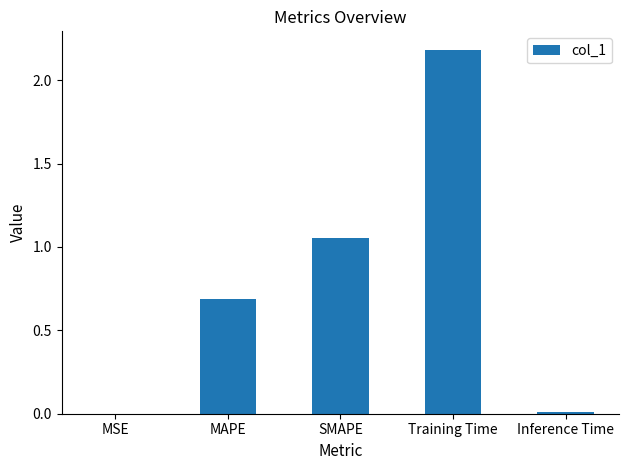

At which category does the chart reach its peak across all series?

Training Time